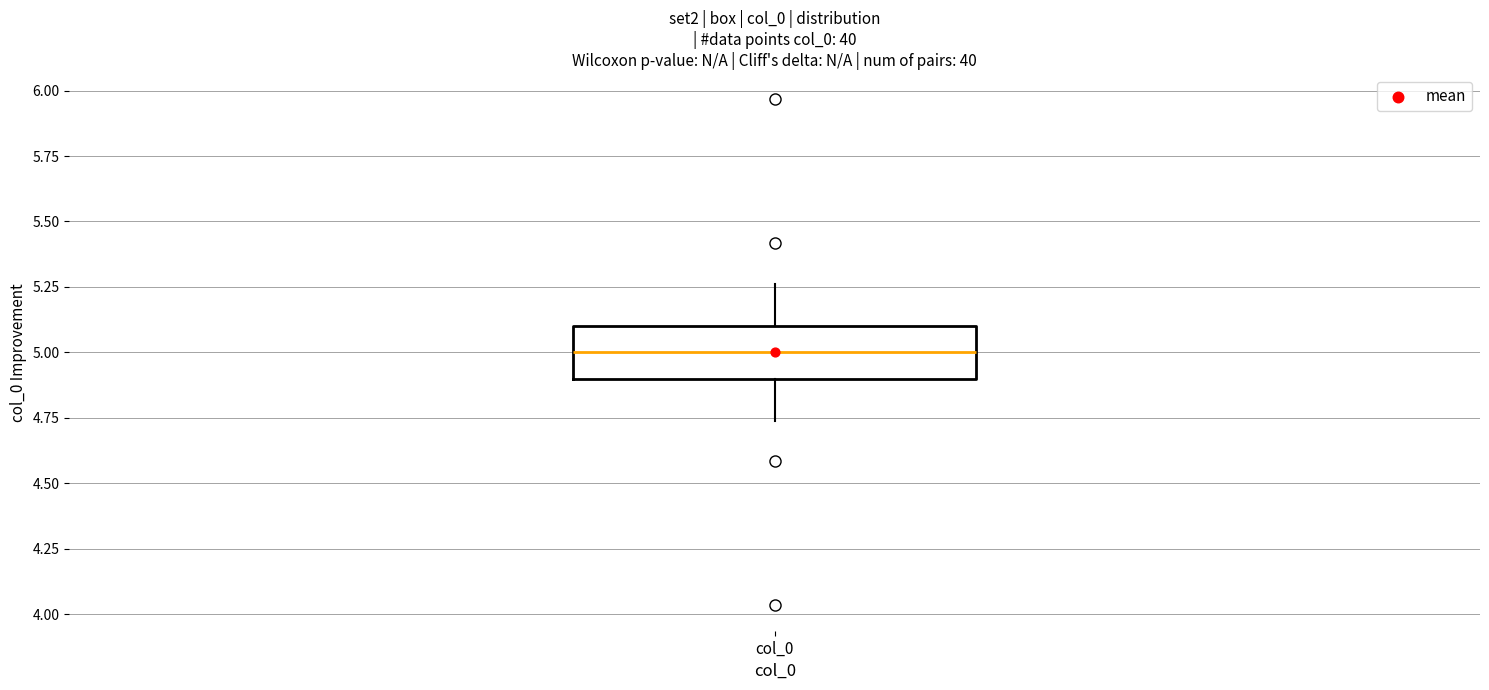

Where does the upper whisker of the box for col_0 end on the y-axis? The values are not printed on the chart, so give them approximately, as read against the axis.

5.25